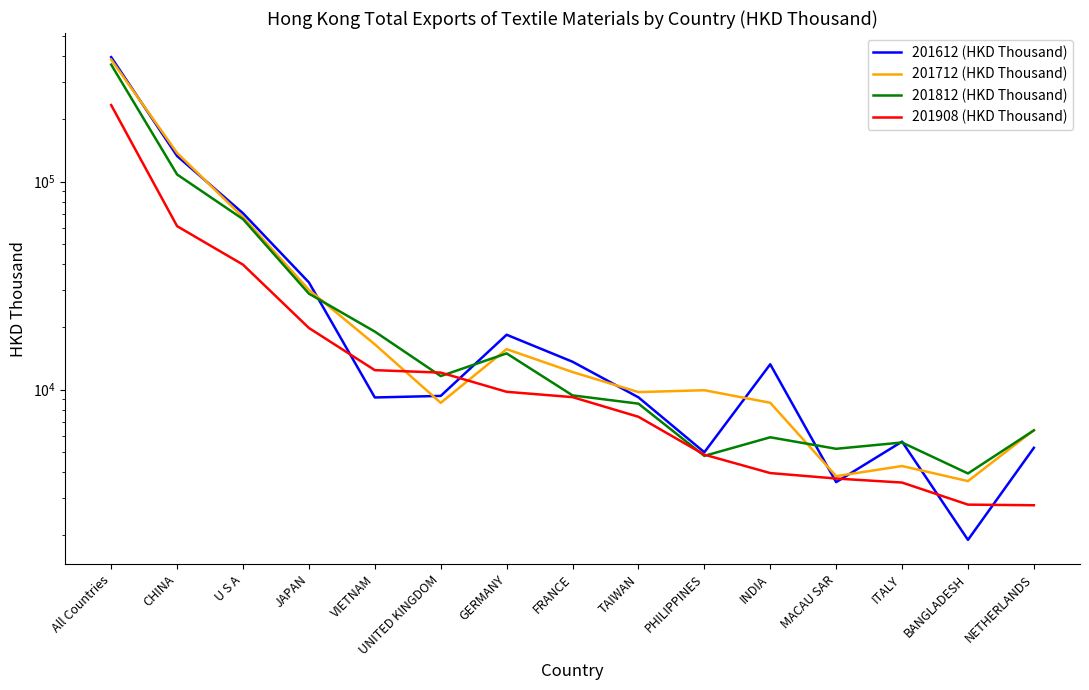

How many interior local valleys does the 201712 (HKD Thousand) series have?

4